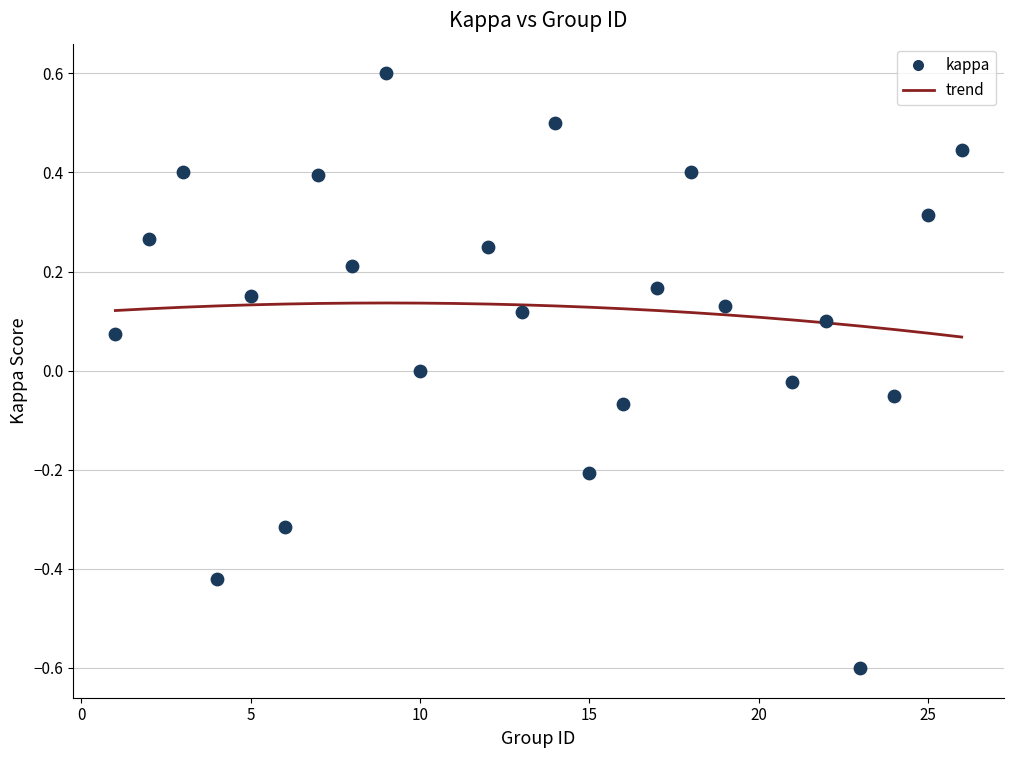

What is the range of X values (max minus min)?

25.0